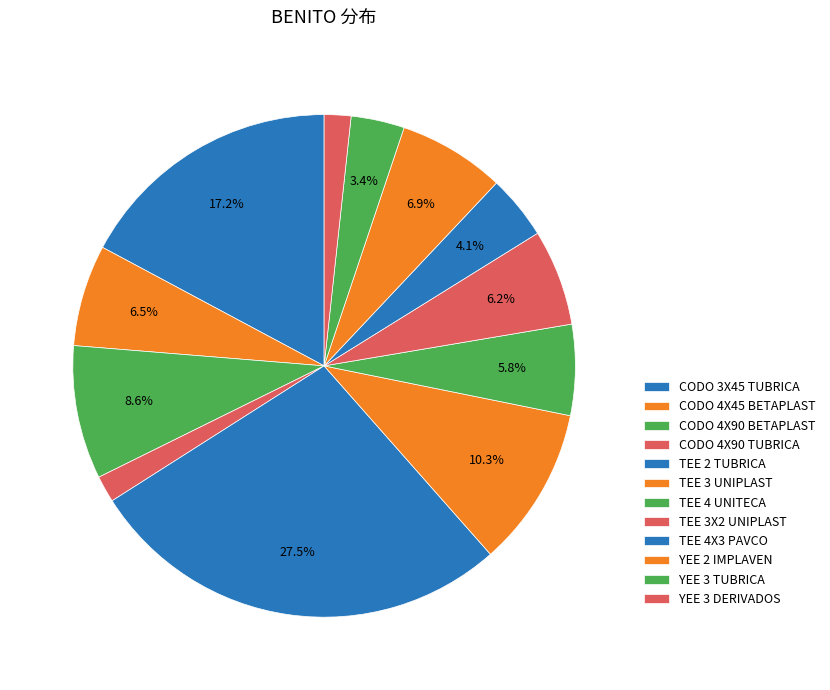

The TEE 2 TUBRICA slice represents 27% of the pie. True or false?

True